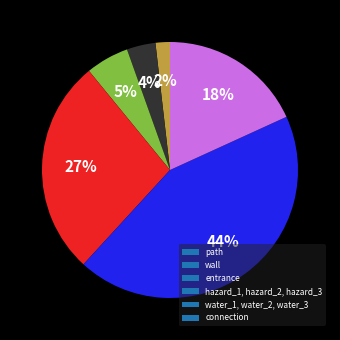

Is the sum of path and wall greater than half?

No